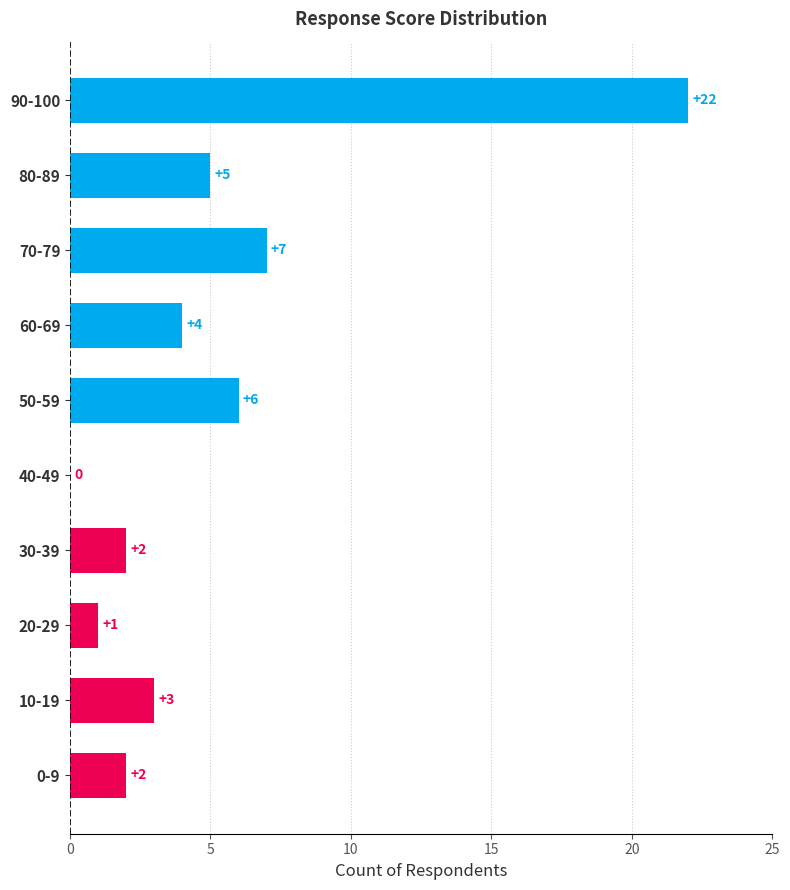

What is the greatest value displayed?

22